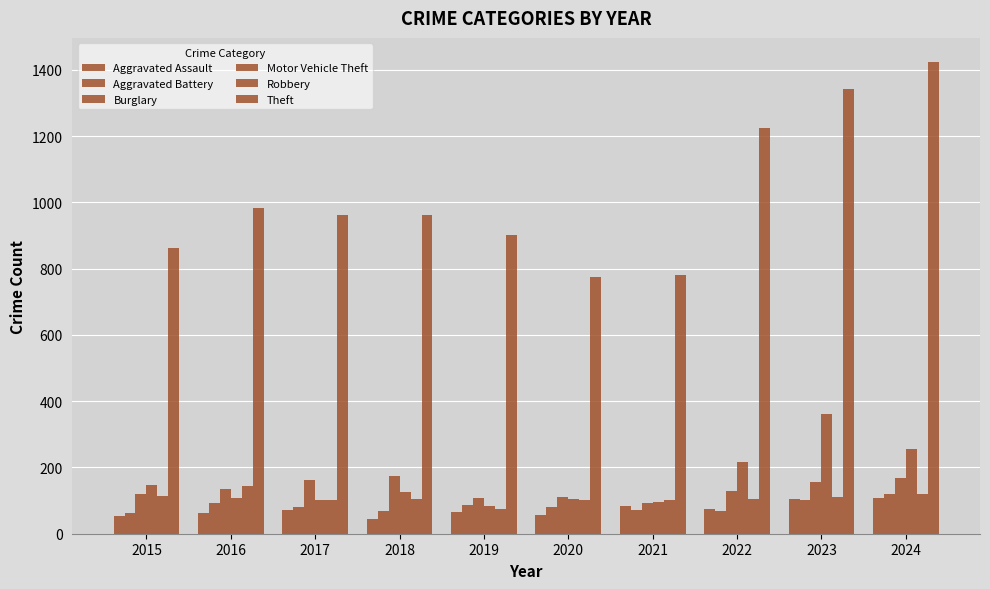

What is the approximate value of Motor Vehicle Theft at 2015?

148